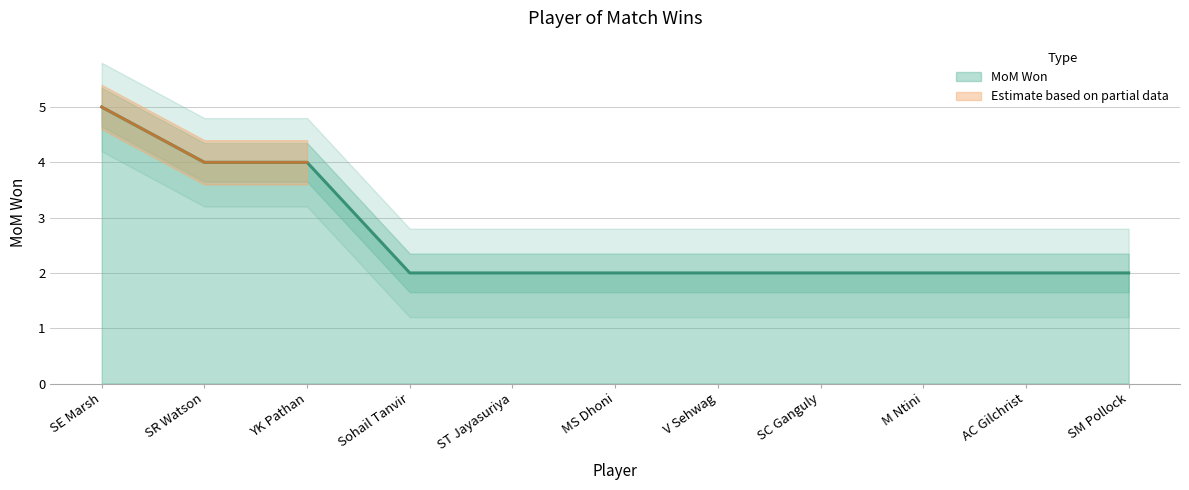

Reading left to right, list all the values displayed in this chart.

5	4	4	2	2	2	2	2	2	2	2